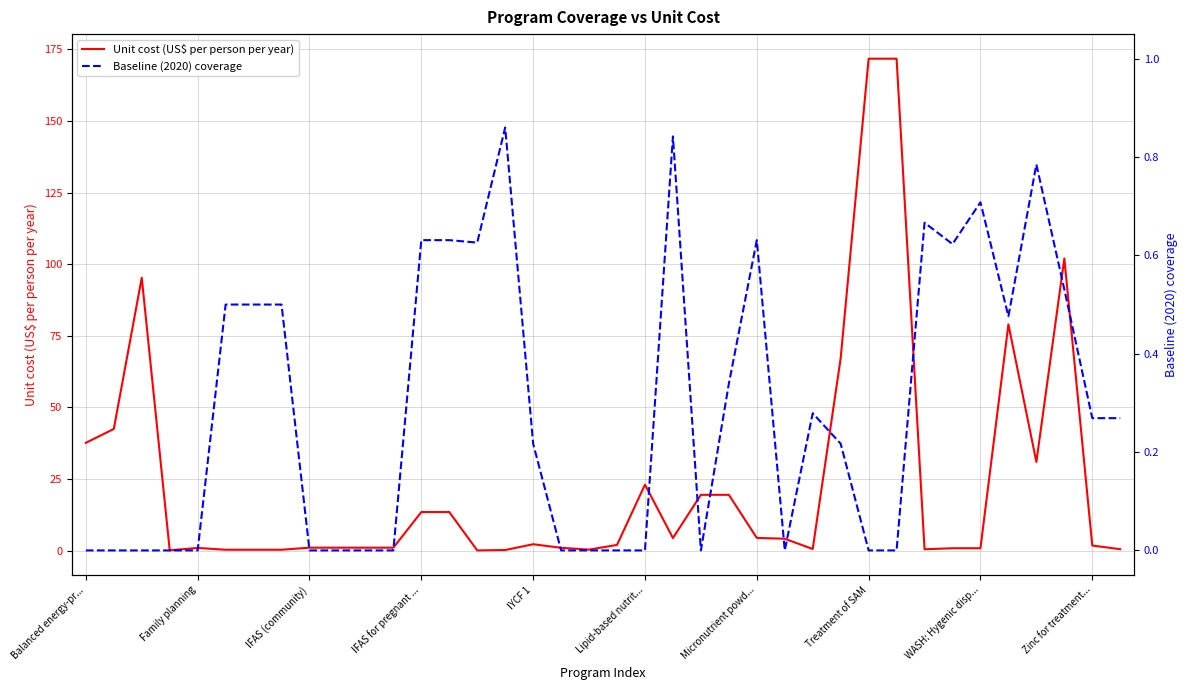

True or false: Baseline (2020) coverage has more than 0 interior local peaks.

True